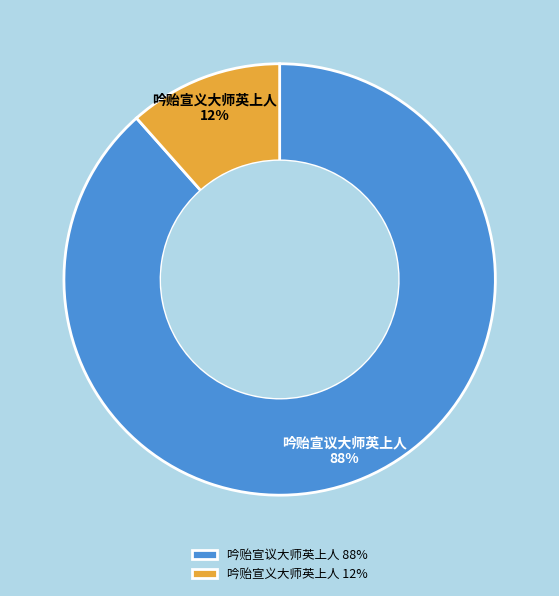

How many segments does this pie chart have?

2